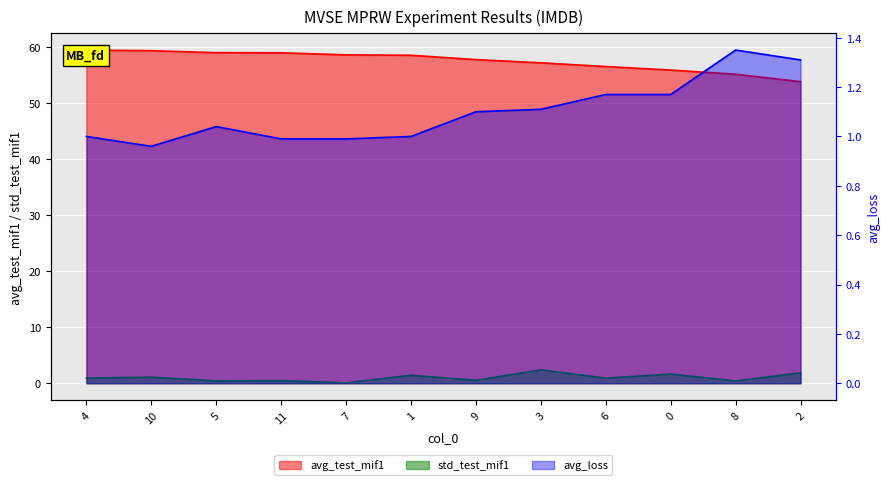

What is the total value across all series at 6?

58.6